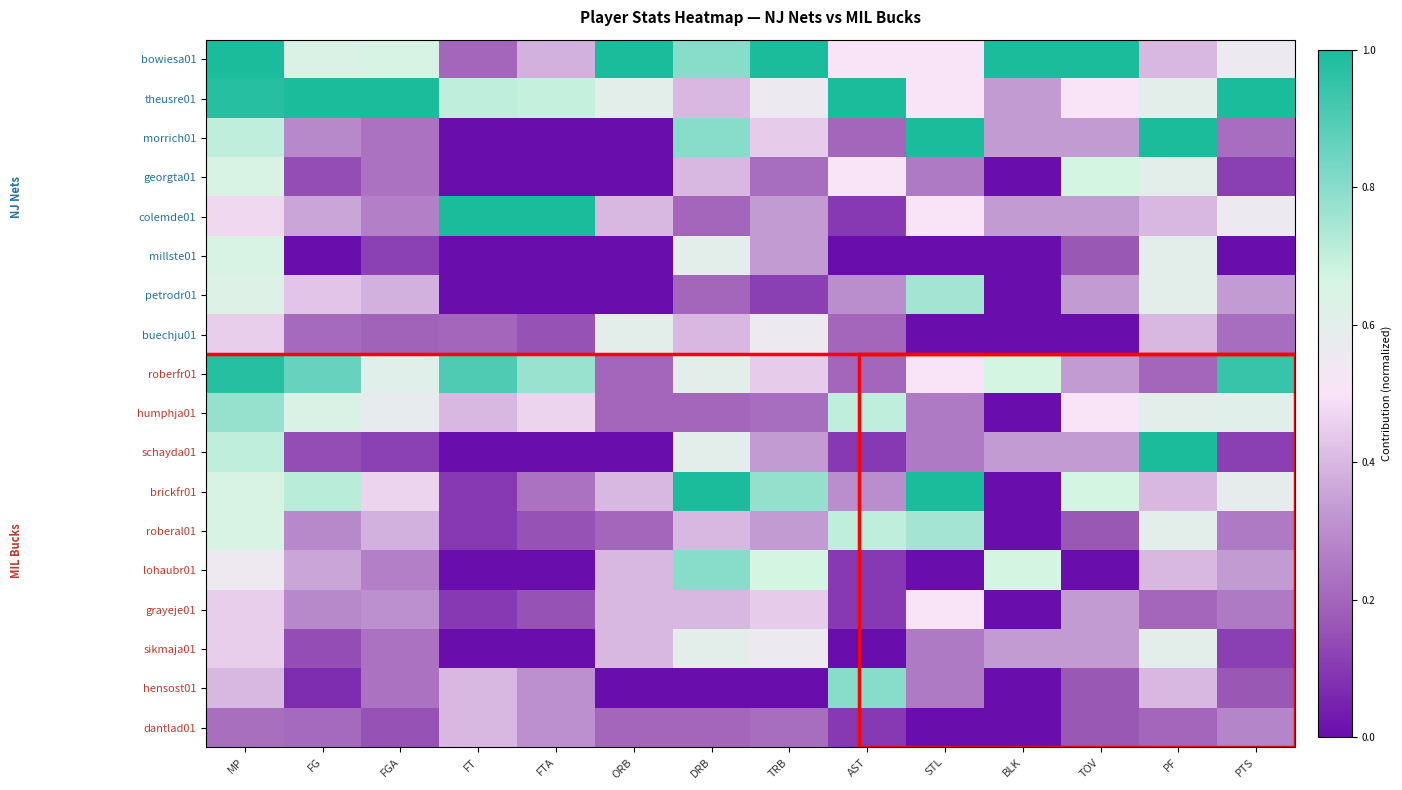

At which category is the sum across all series the highest?

MP